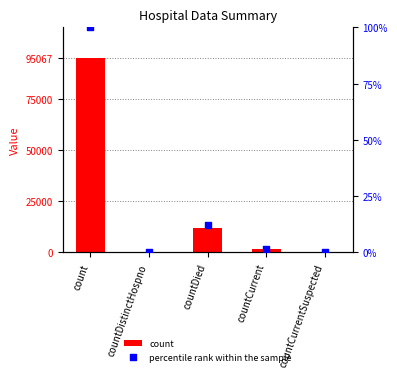

Which series has the largest total across all categories?

count